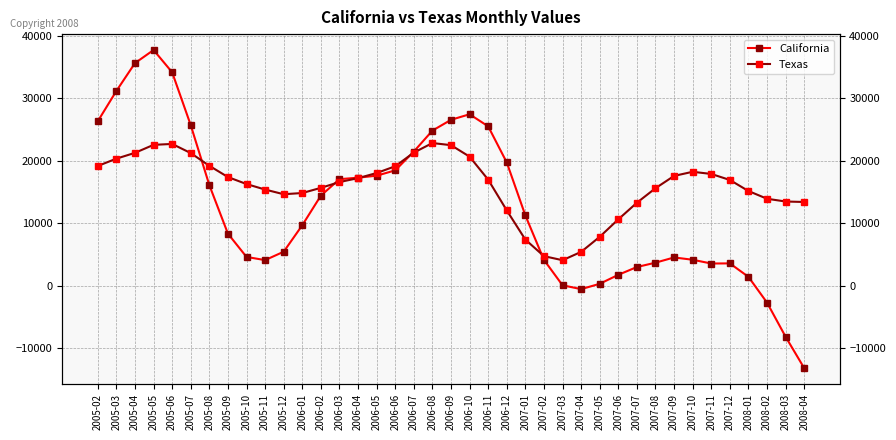

True or false: Texas has more than 2 interior local peaks.

True